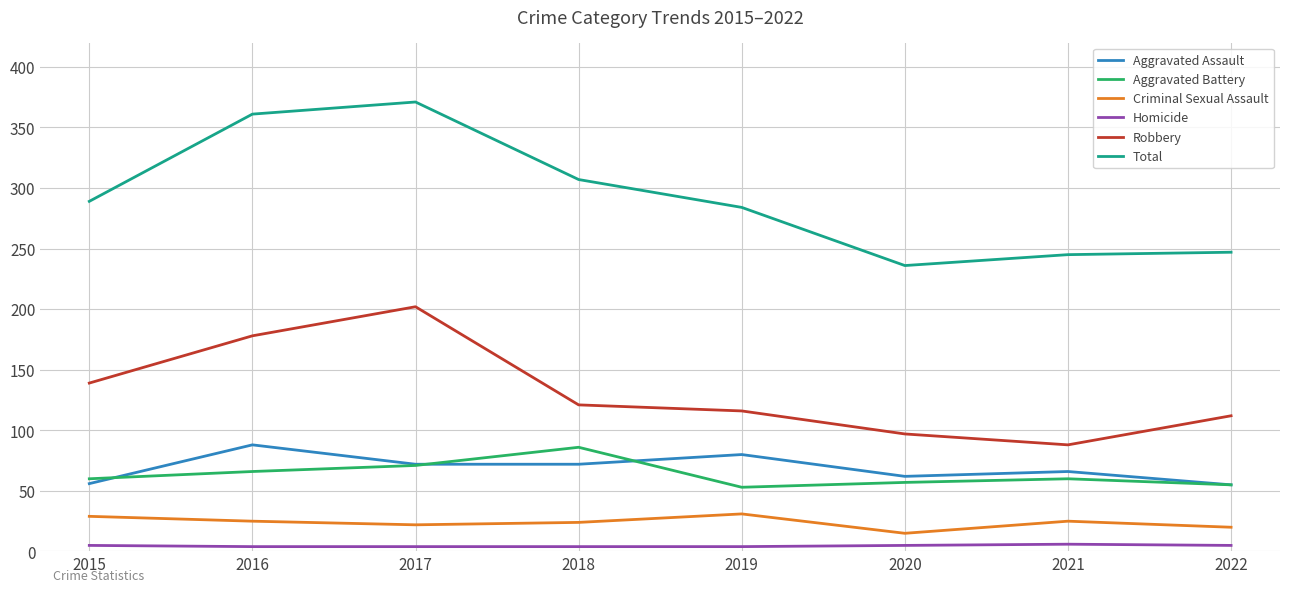

At 2019, list the series in order from smallest to largest.

Homicide, Criminal Sexual Assault, Aggravated Battery, Aggravated Assault, Robbery, Total